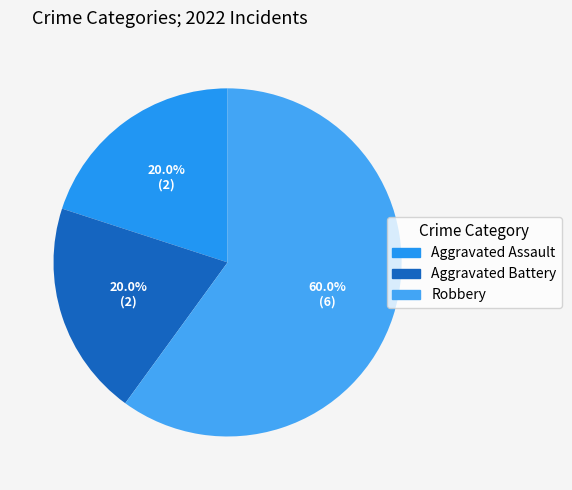

Approximately how many times larger is the value at Aggravated Battery compared to Robbery?

0.3